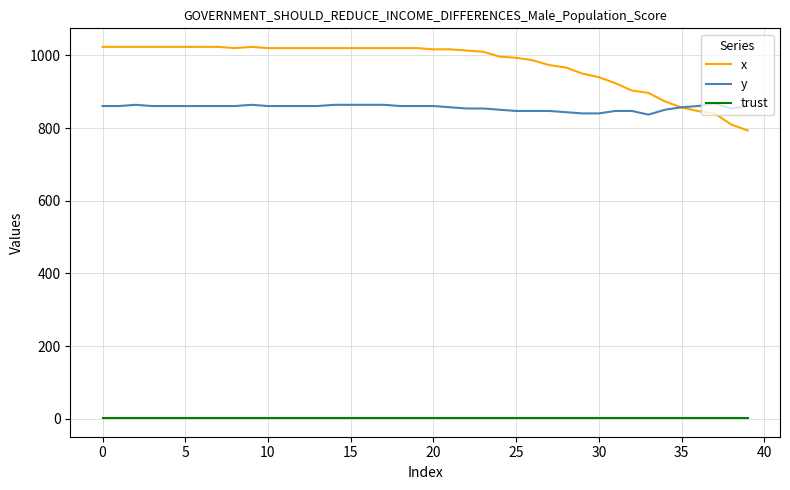

How many series are shown in this chart?

3